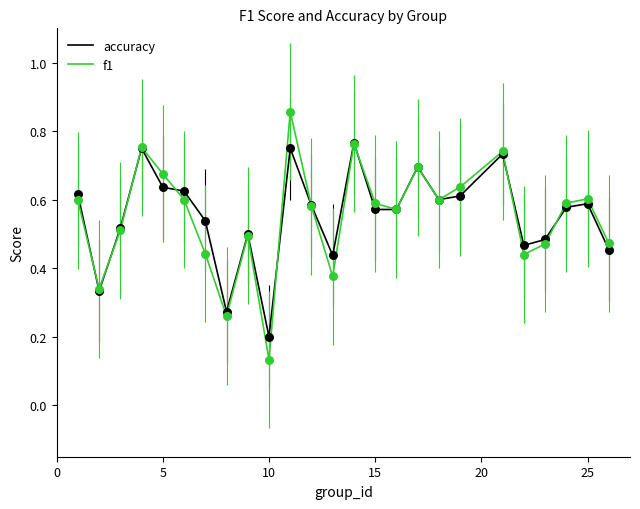

Which series has the largest range (max minus min)?

f1